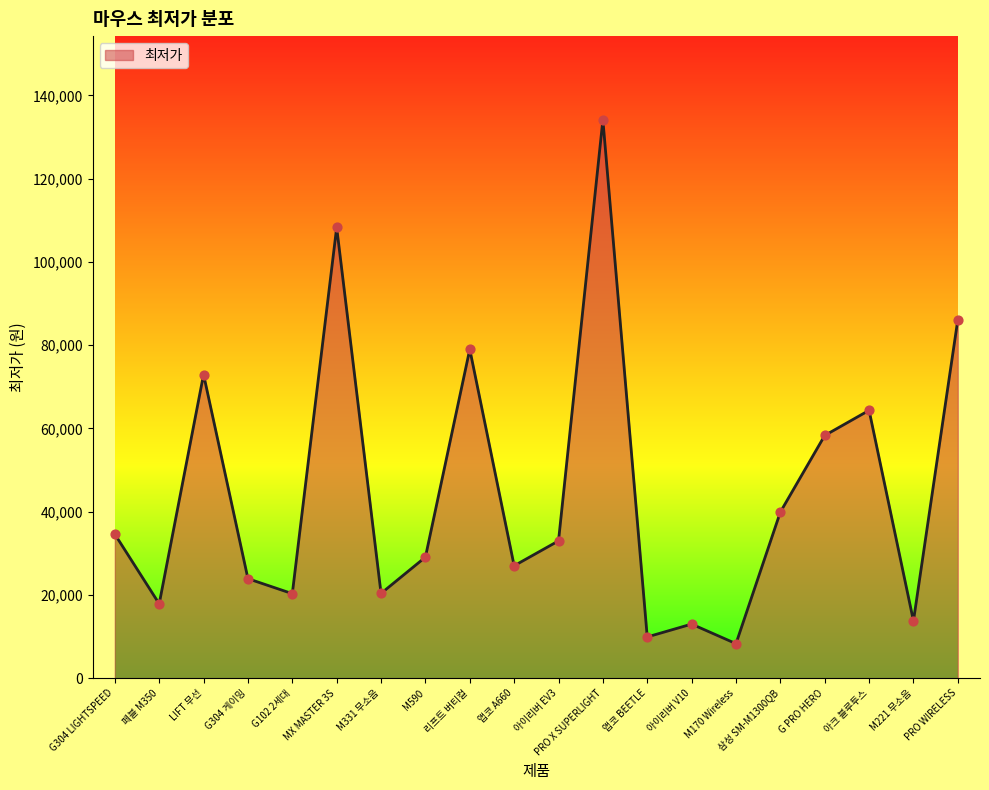

What is the change in value from 페블 M350 to PRO WIRELESS?

+68260